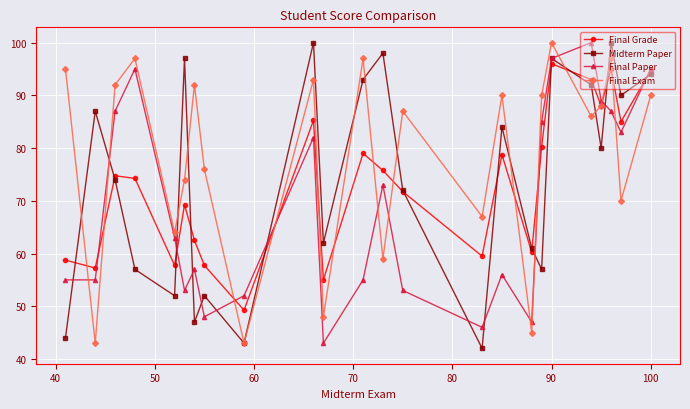

What are all the series names shown in the legend?

Final Grade, Midterm Paper, Final Paper, Final Exam